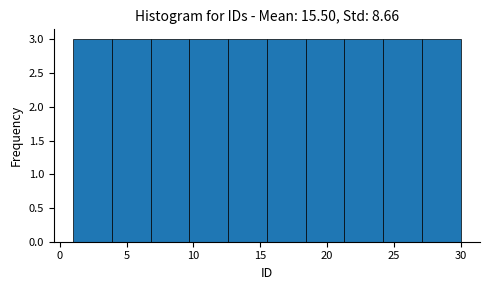

Reading left to right, list every bar in this chart as the range it spans on the x-axis followed by its height. Neither the bar edges nor the heights are printed on the chart, so give them approximately, as read against the axes.

1.0 to 3.9: 3
3.9 to 6.8: 3
6.8 to 9.7: 3
9.7 to 12.6: 3
12.6 to 15.5: 3
15.5 to 18.4: 3
18.4 to 21.3: 3
21.3 to 24.2: 3
24.2 to 27.1: 3
27.1 to 30.0: 3